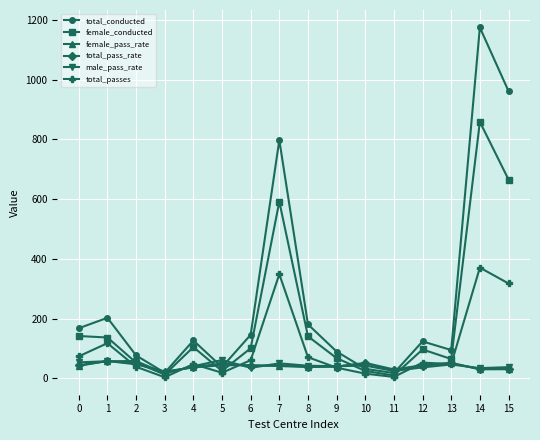

What is the greatest value displayed?

1175.0